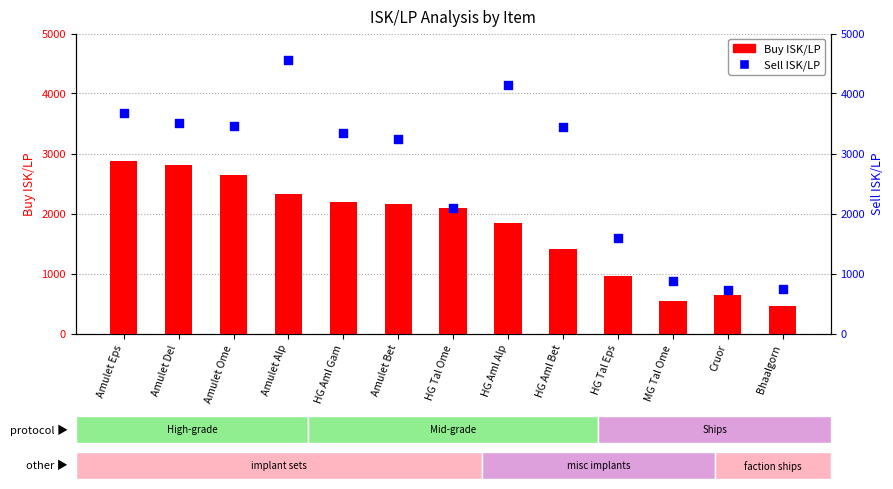

What are all the series names shown in the legend?

Buy ISK/LP, Sell ISK/LP